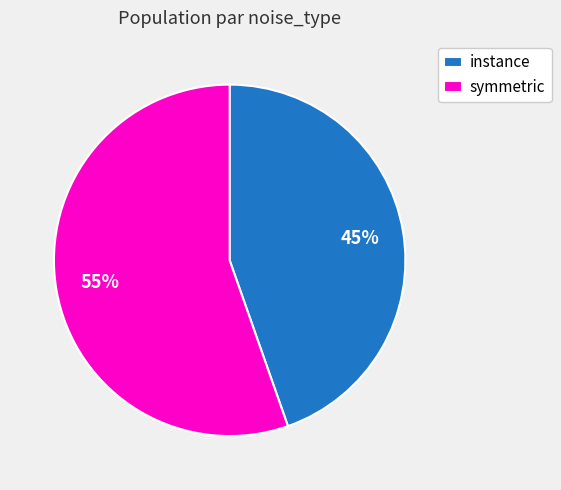

What is the majority slice?

symmetric